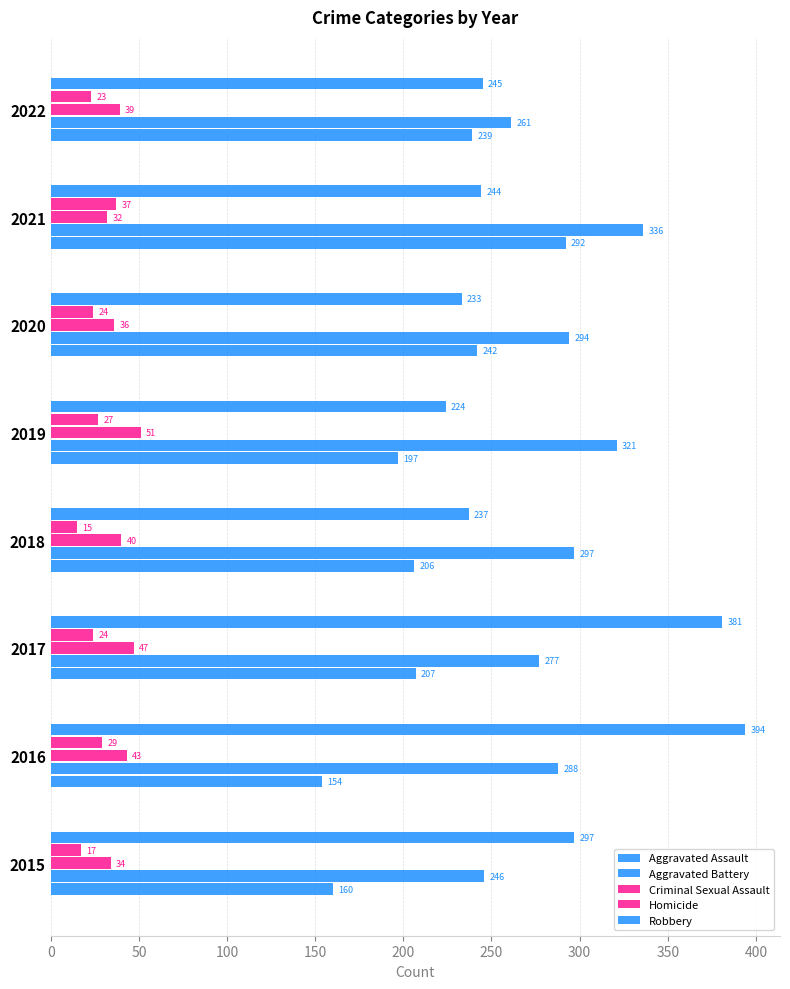

How many Criminal Sexual Assault values are between 36 and 47?

5